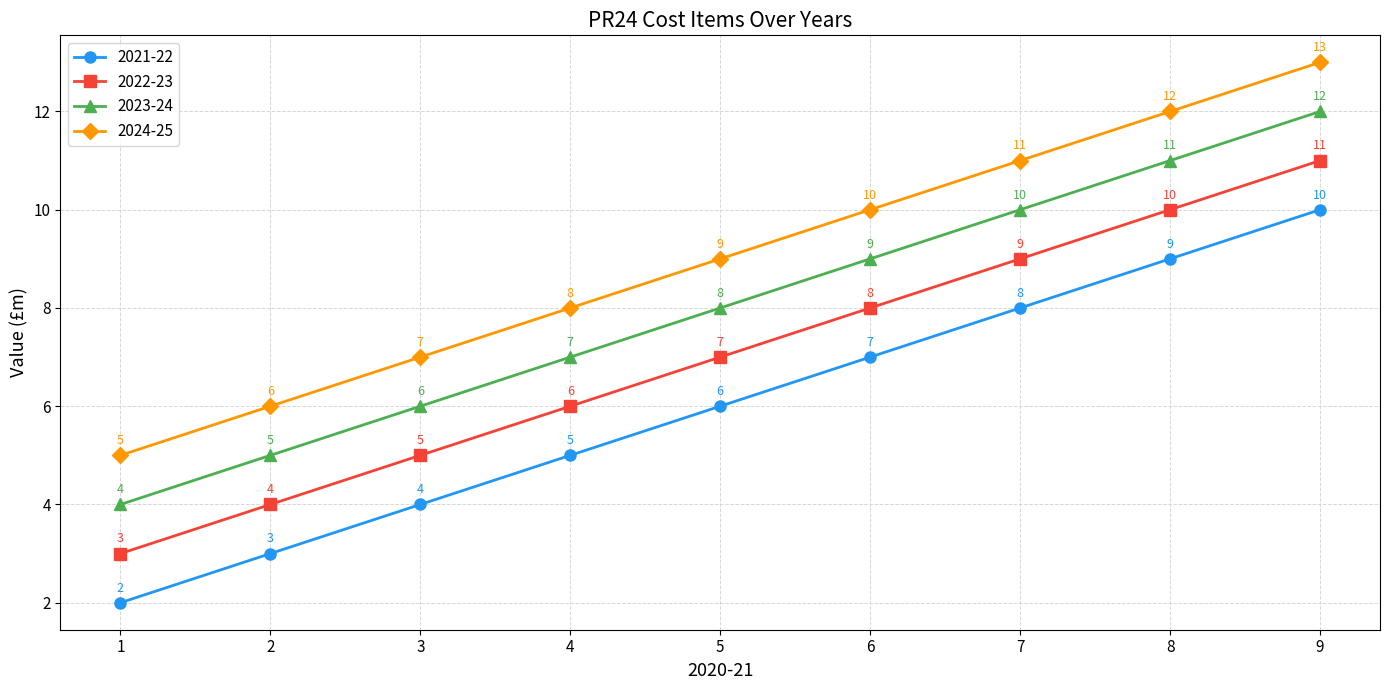

What is the sum of all 2023-24 values?

72